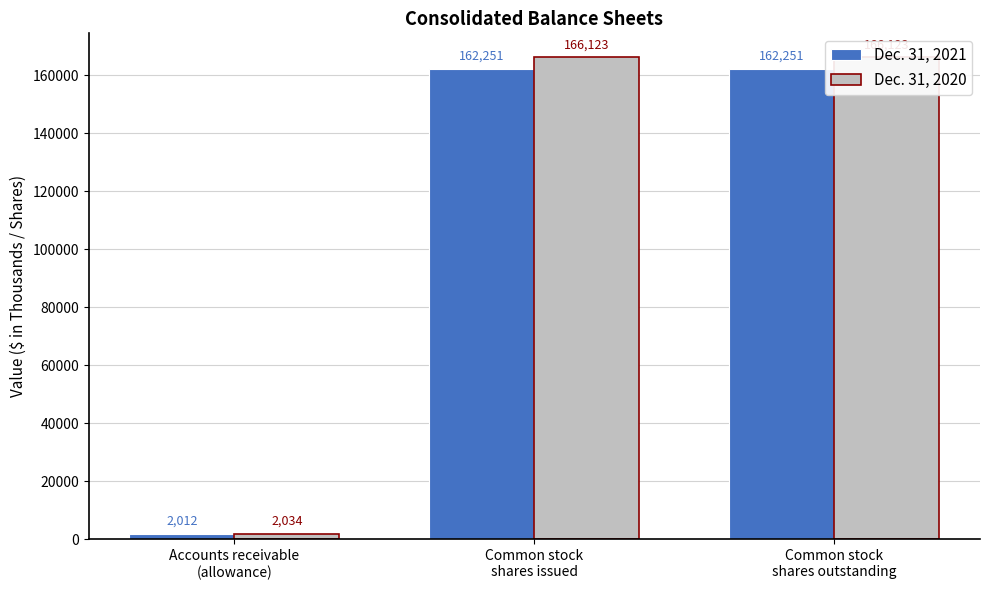

What are all the series names shown in the legend?

Dec. 31, 2021, Dec. 31, 2020